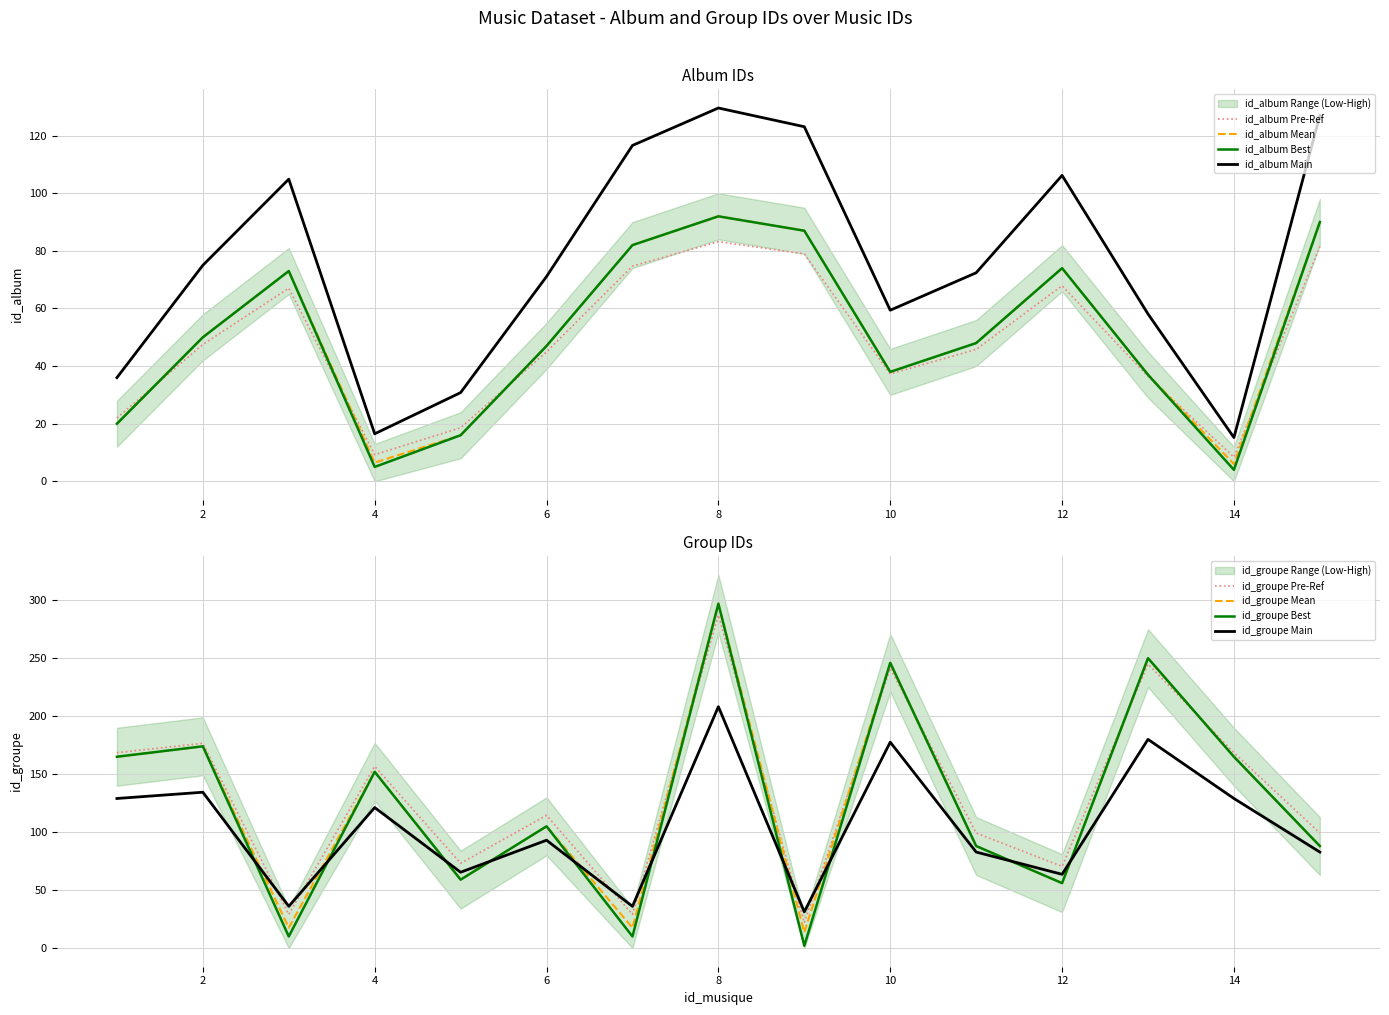

At 13, list the series in order from smallest to largest.

id_album, id_groupe